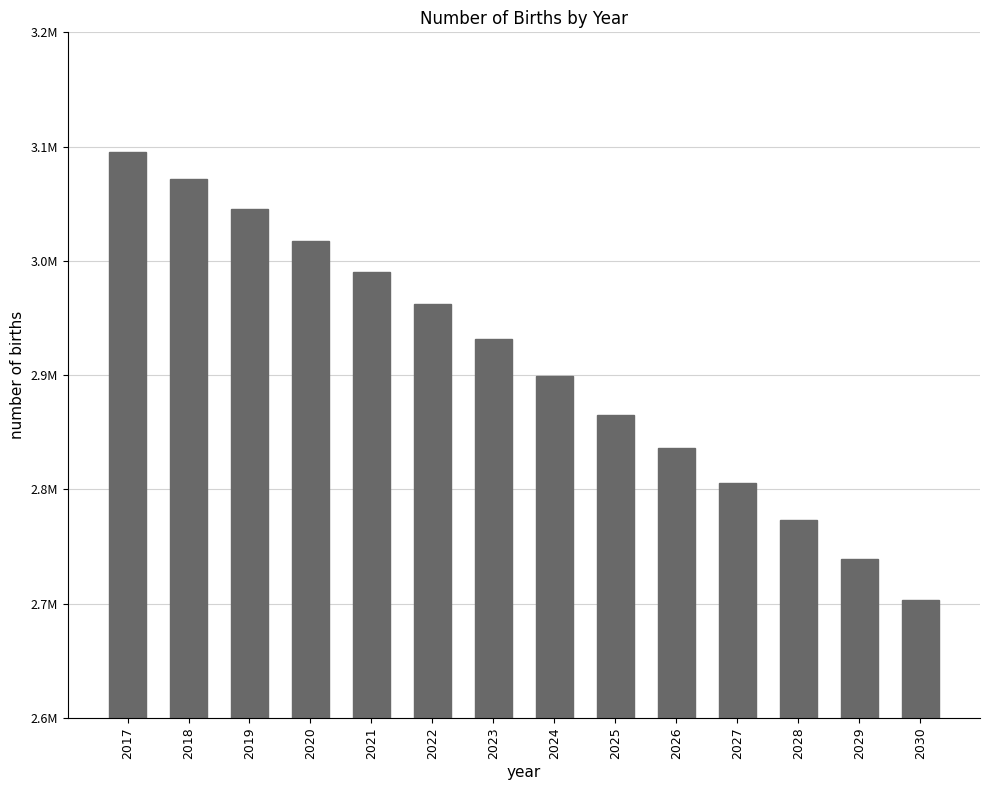

What is the change in value from 2020 to 2029?

-277993